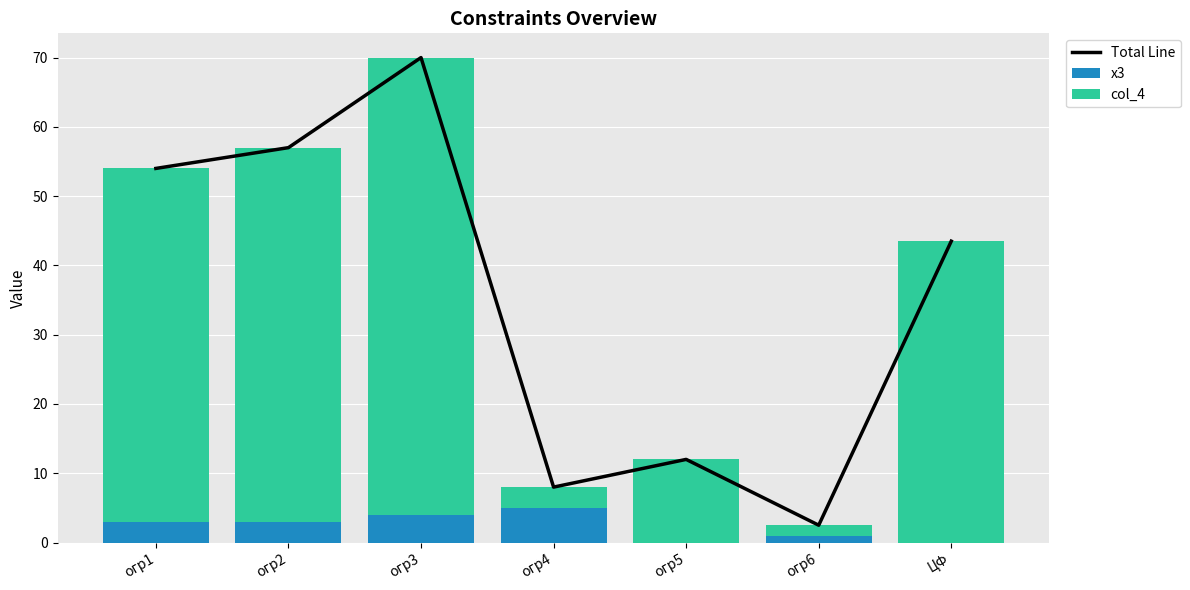

How many groups of bars are there?

7